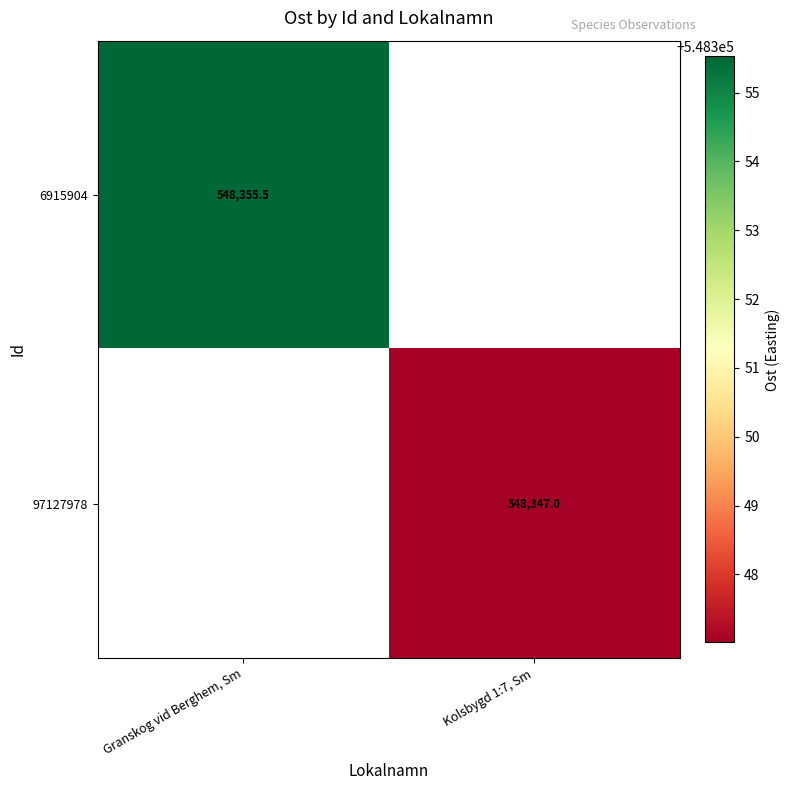

At which category does the chart reach its peak across all series?

Granskog vid Berghem, Sm